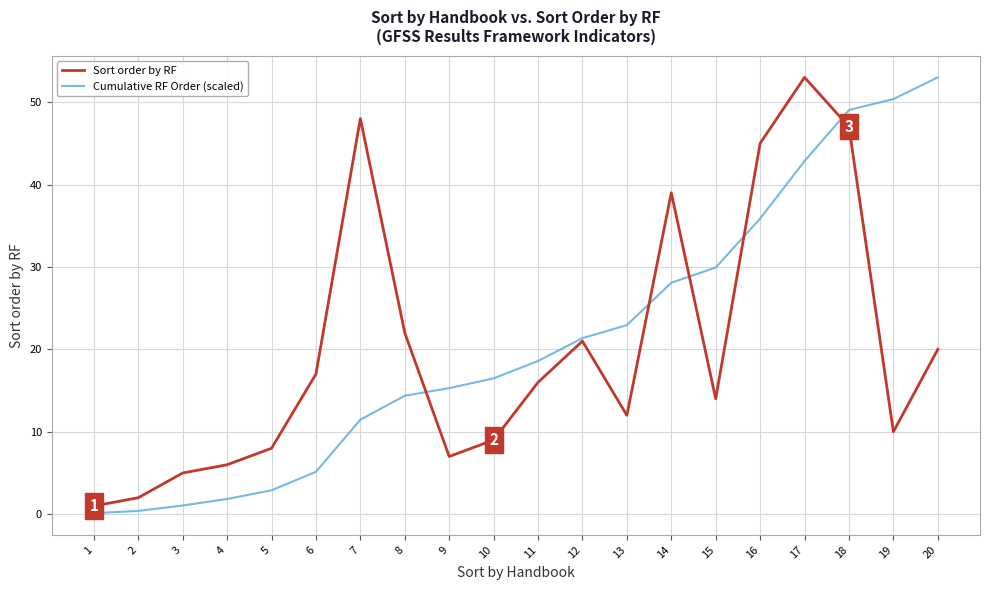

Where is the first local maximum for Sort order by RF?

7